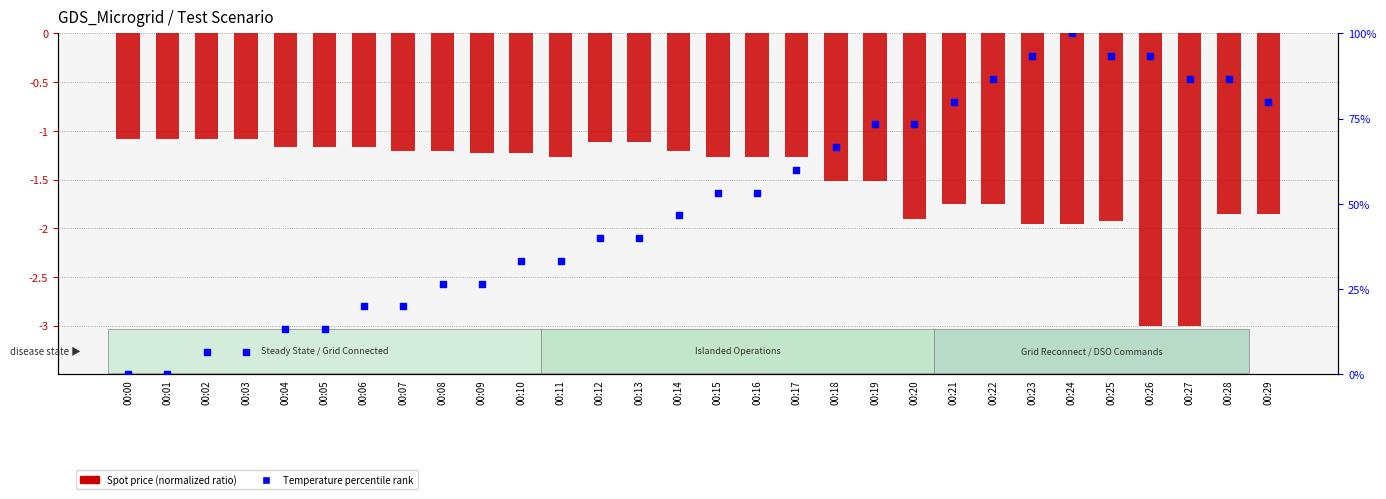

At which category is the sum across all series the highest?

00:24